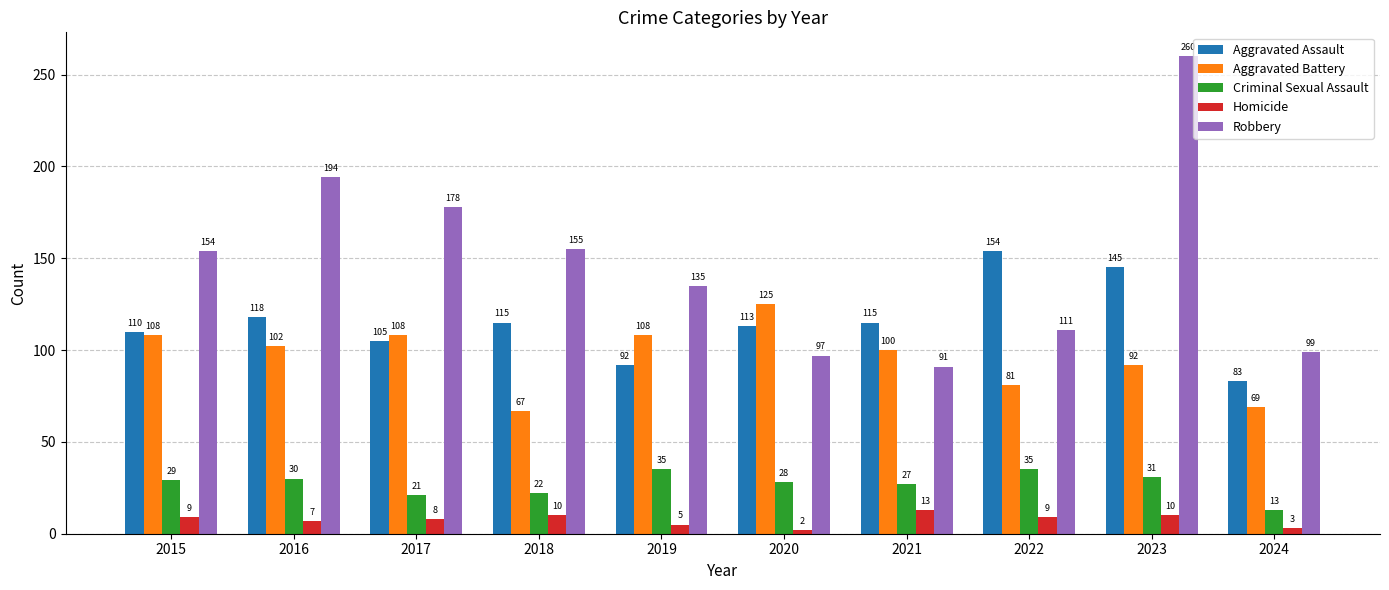

Which series has the largest total across all categories?

Robbery